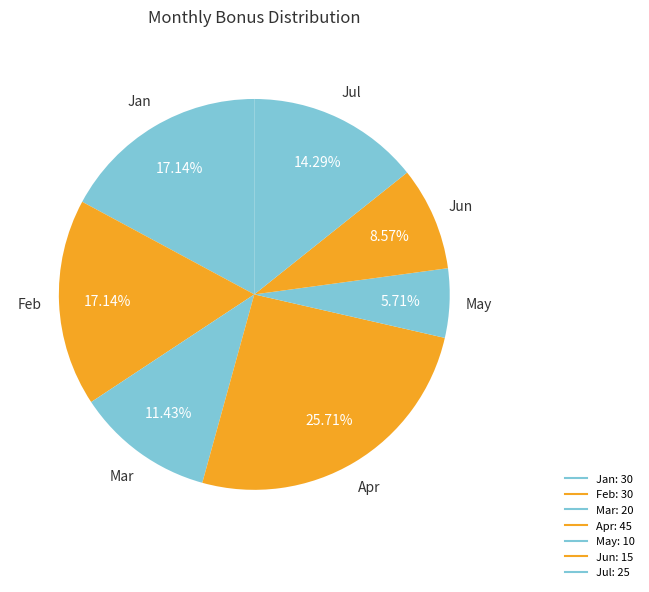

Count the number of slices in the pie.

7